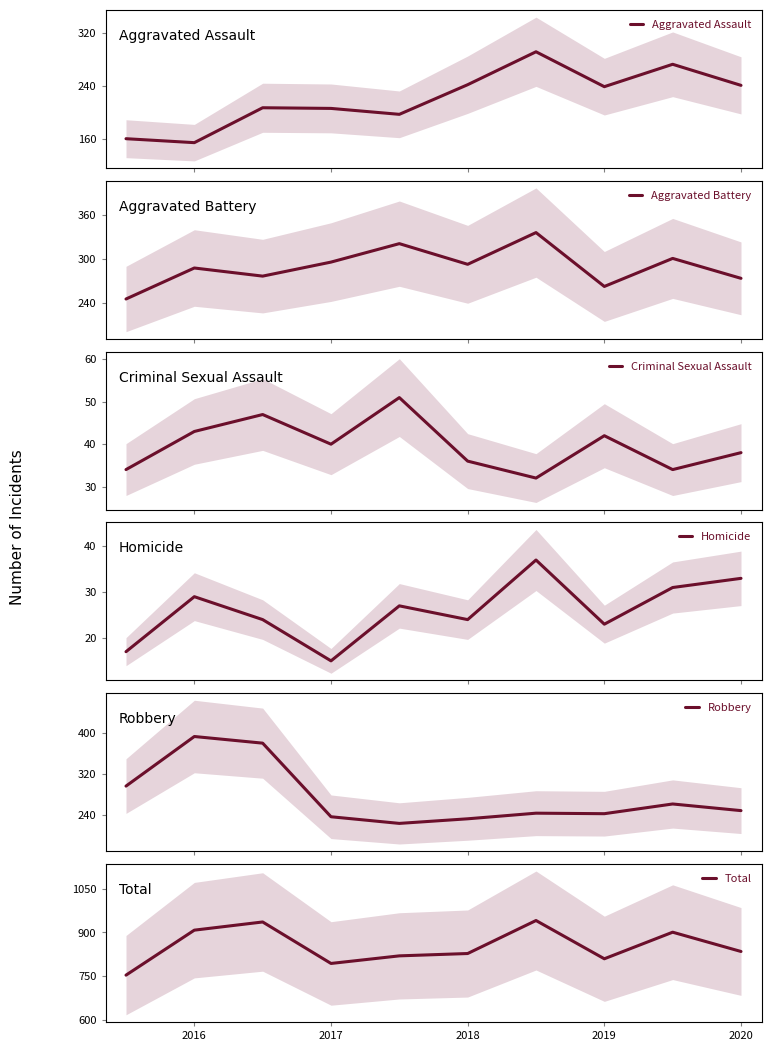

Does the chart have visible grid lines?

No